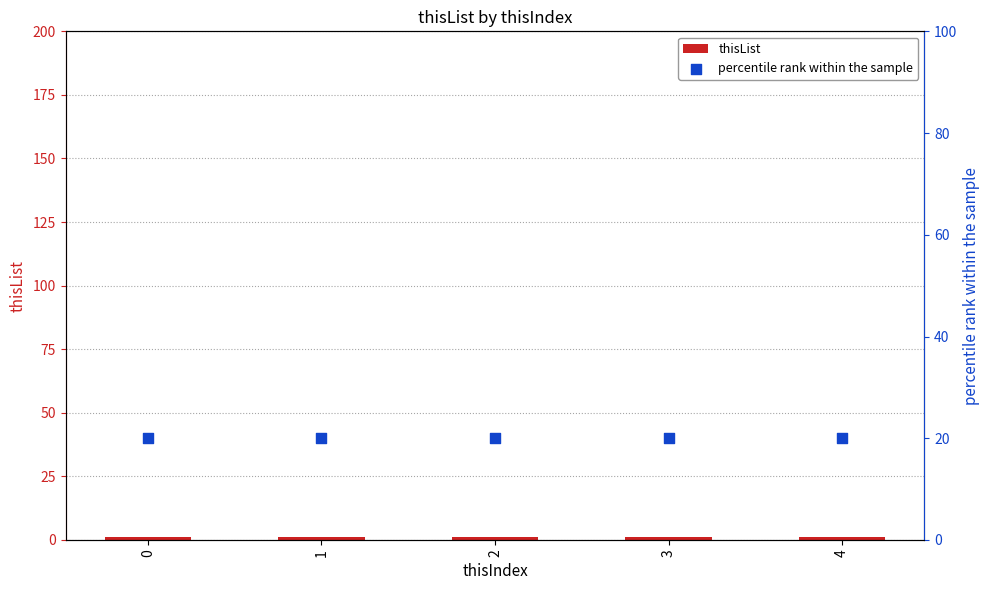

Is the value of percentile rank within the sample at 0 greater than the value of thisList at 3?

Yes